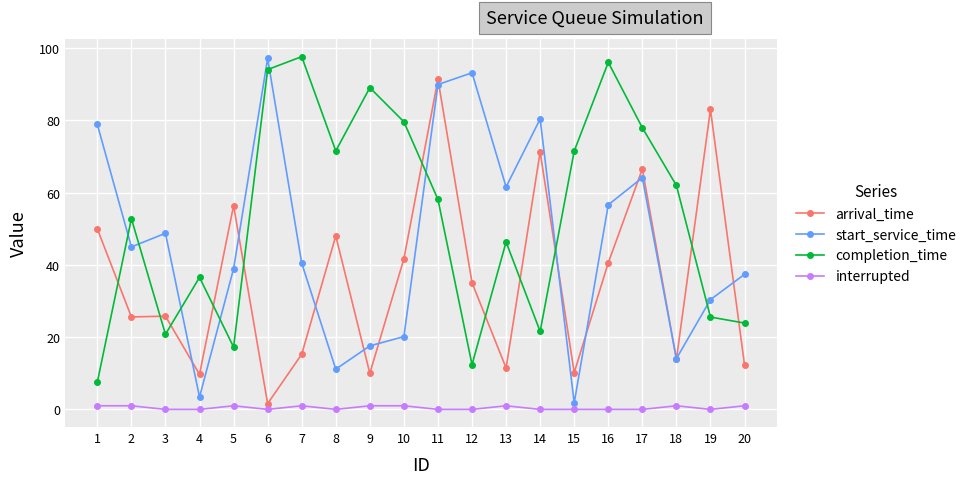

In completion_time, how many points are higher than both neighbors (excluding endpoints)?

6